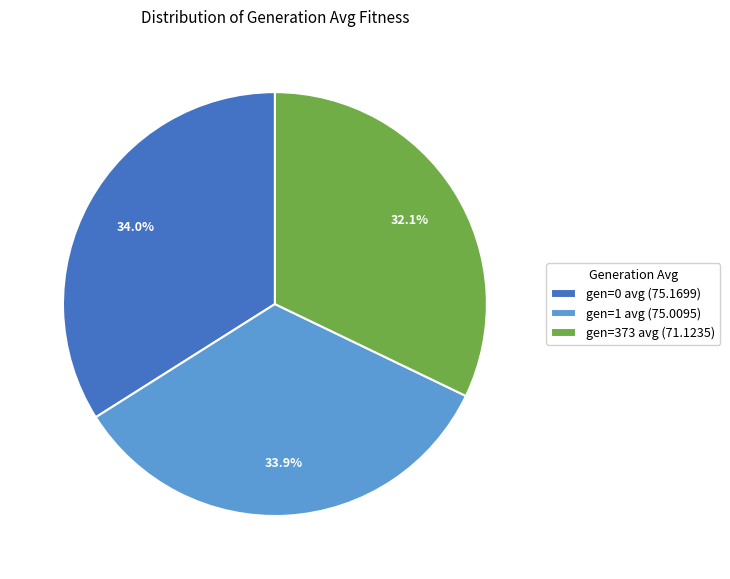

To the nearest percent, what is the difference between the largest and smallest slice percentages?

2%